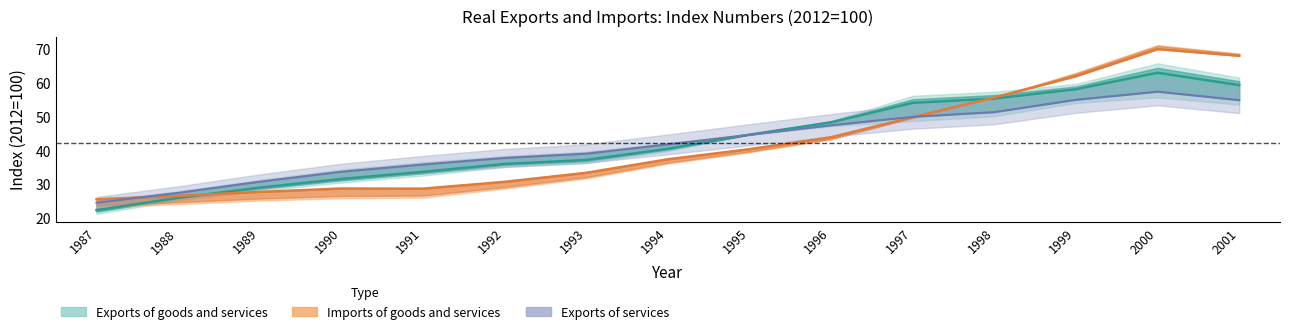

Where does the Exports of goods series first go above 41?

1994